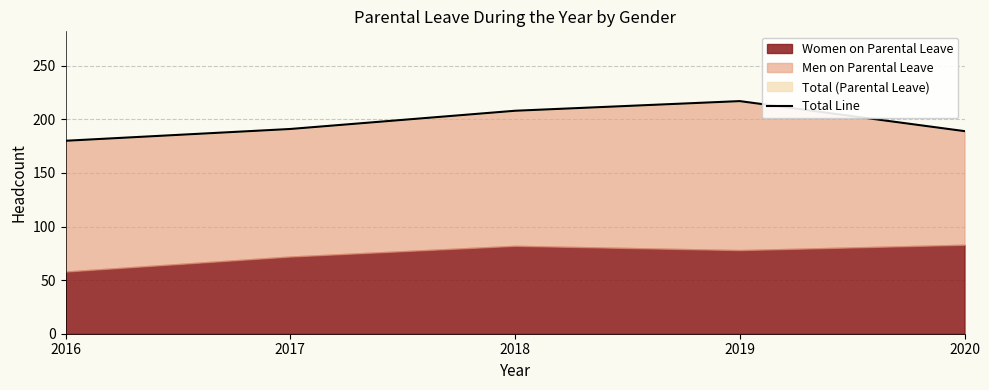

Reading right to left, what are all the values shown in this chart?

2020=189	2019=217	2018=208	2017=191	2016=180